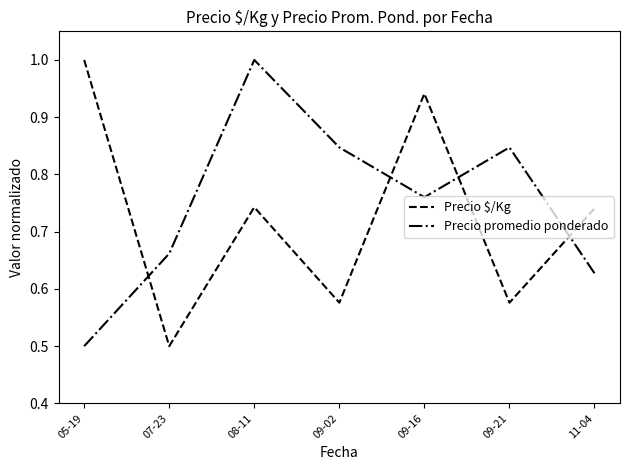

What is the maximum value shown in the chart?

1.0